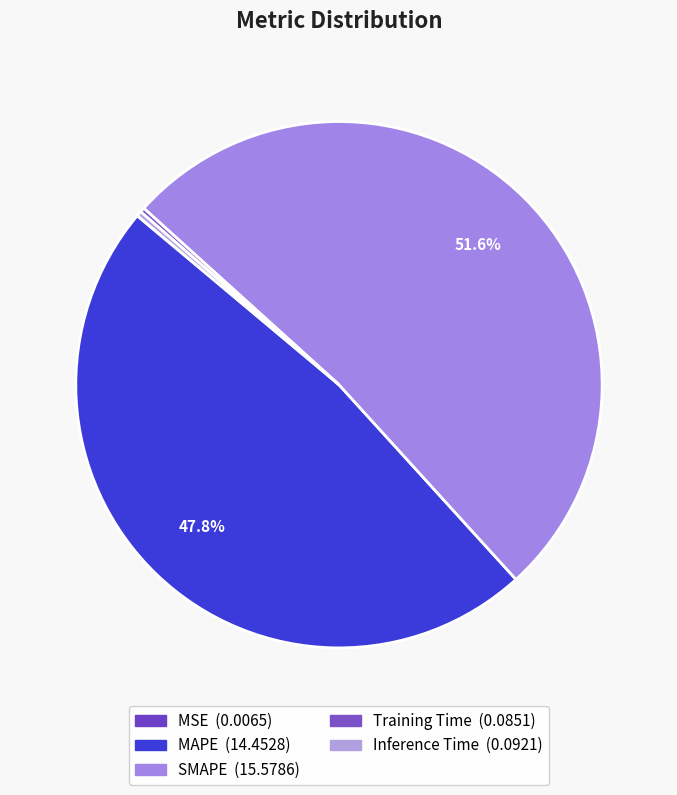

What is the largest slice in the pie chart?

SMAPE